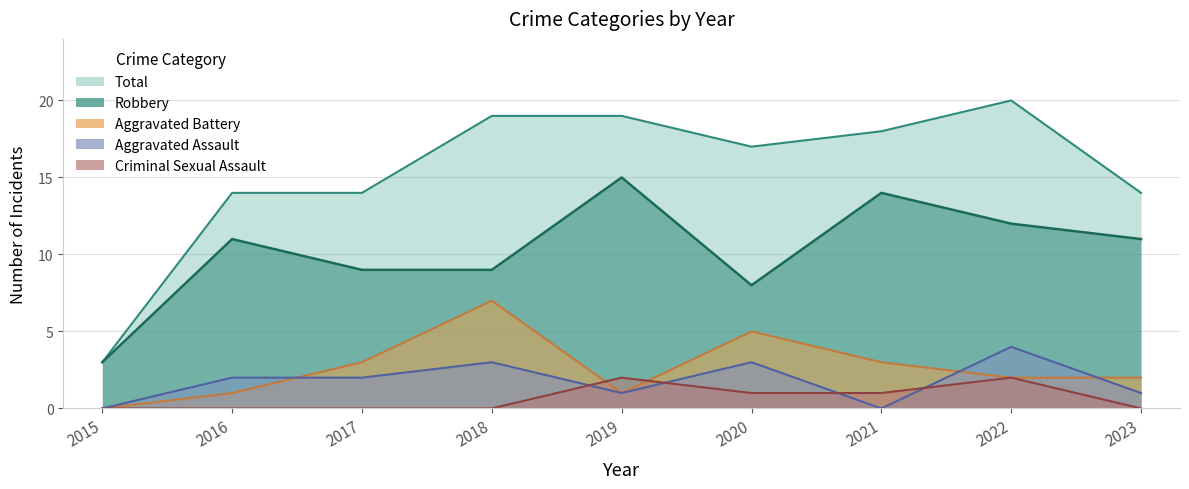

What is the difference between the maximum and second lowest values in the Robbery series?

7